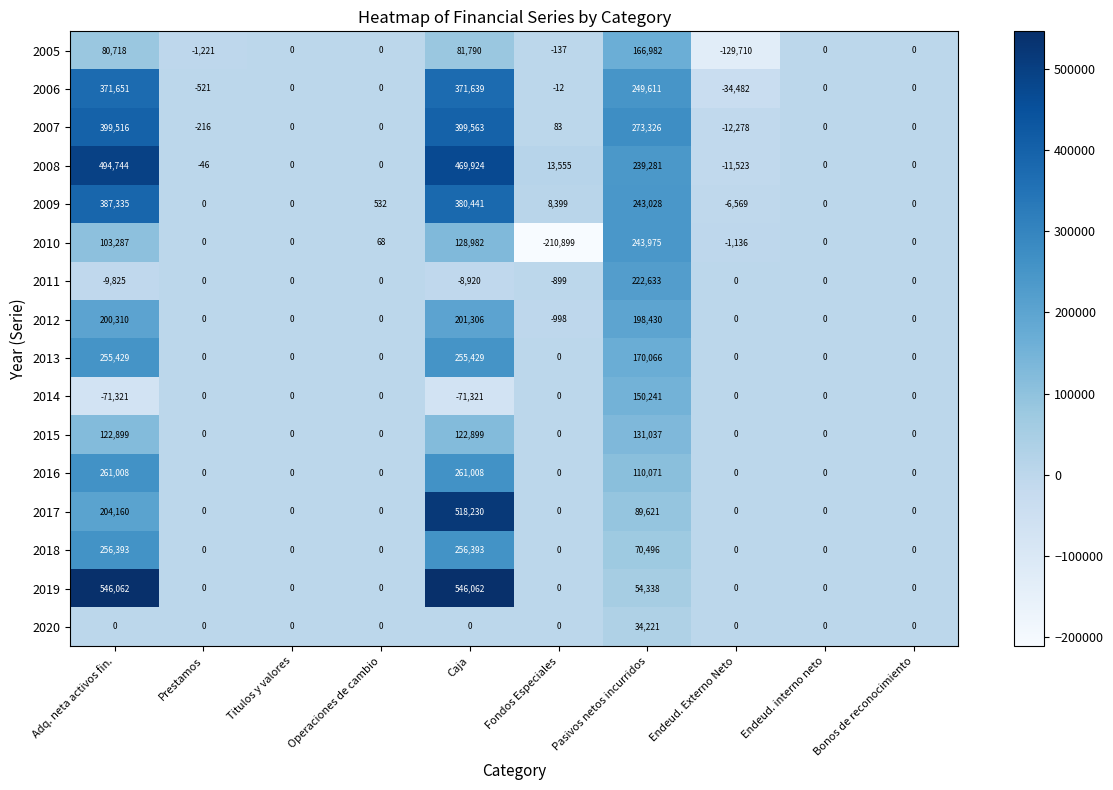

Which label corresponds to the smallest value in the chart?

Fondos Especiales